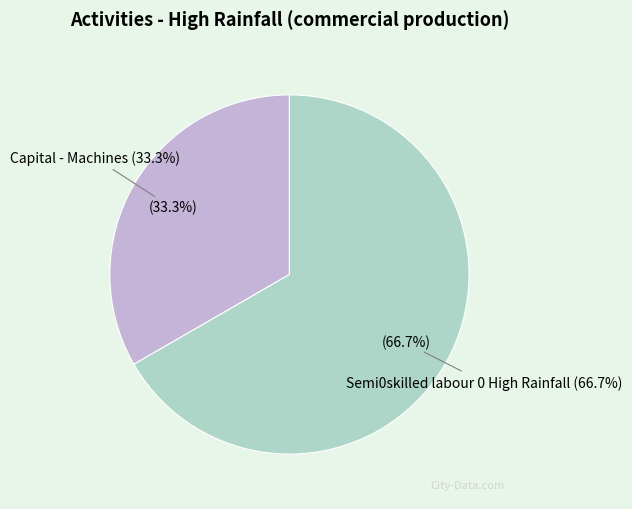

What is the change in value from Capital - Machines to Semi0skilled labour 0 High Rainfall?

+1